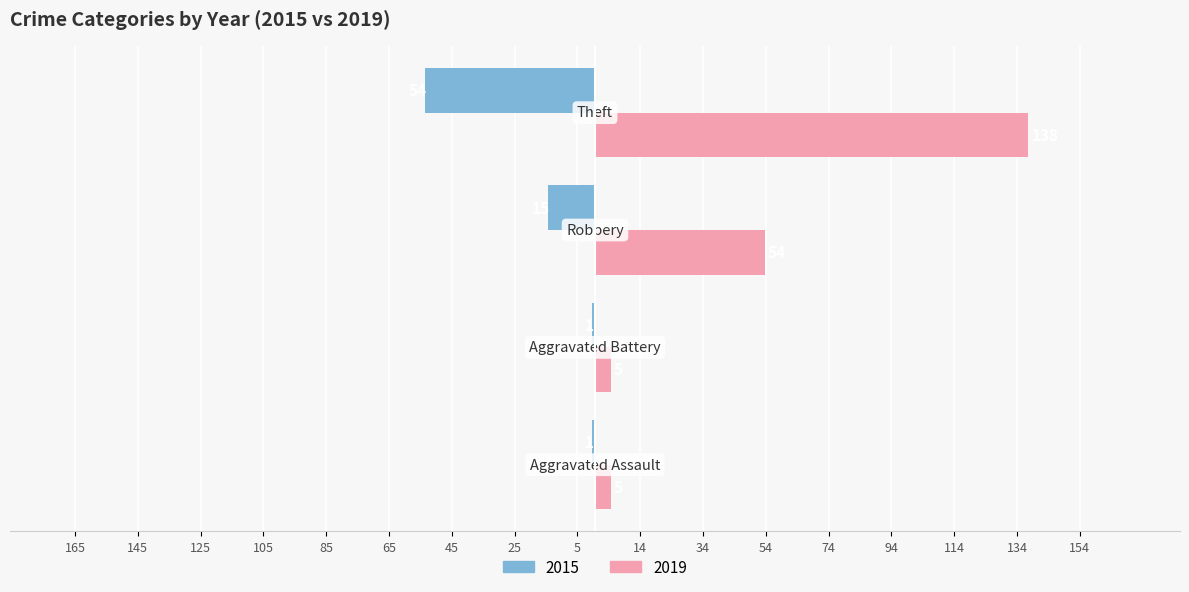

Reading right to left, extract all data points from this chart.

2015: -54	-15	-1	-1
2019: 138	54	5	5